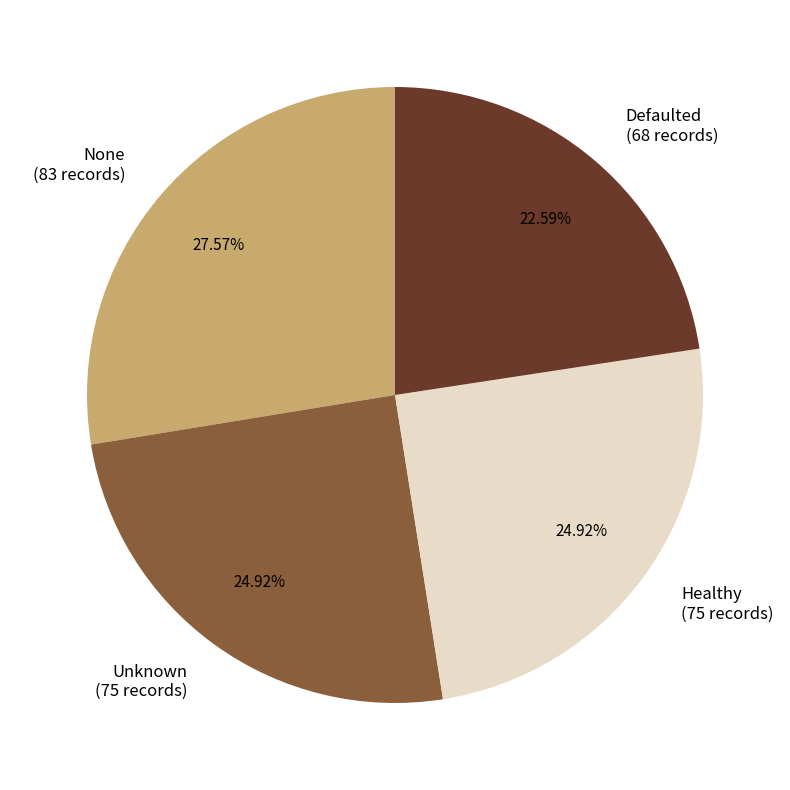

To the nearest percent, what percentage of the pie is Unknown?

25%